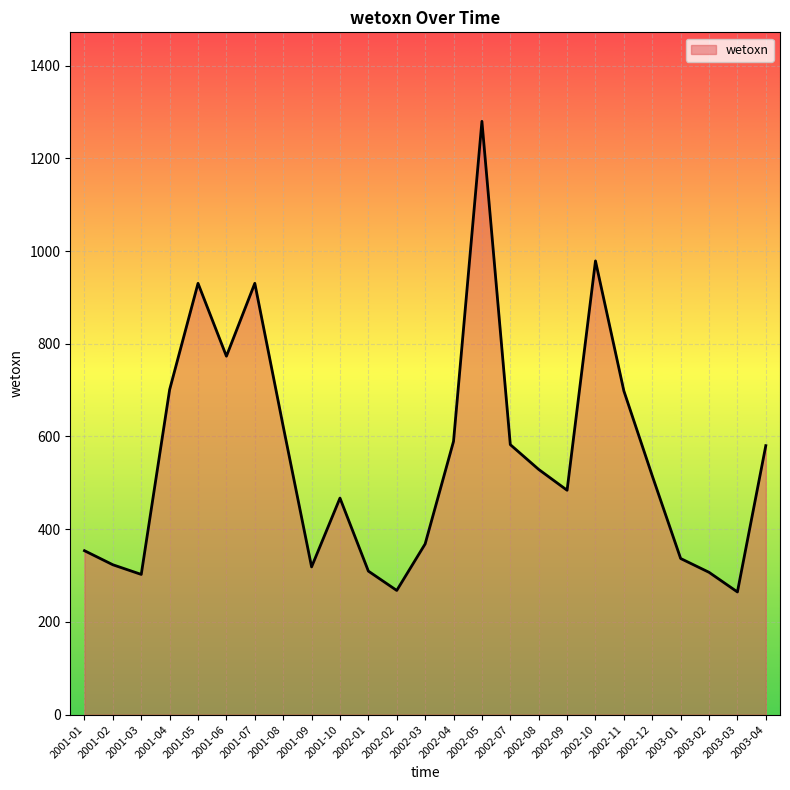

True or false: the data shows 170.1 at 2001-01.

False